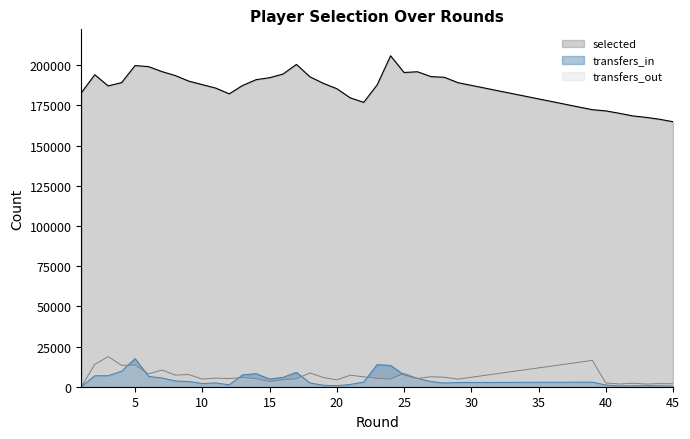

Which series has the largest range (max minus min)?

selected